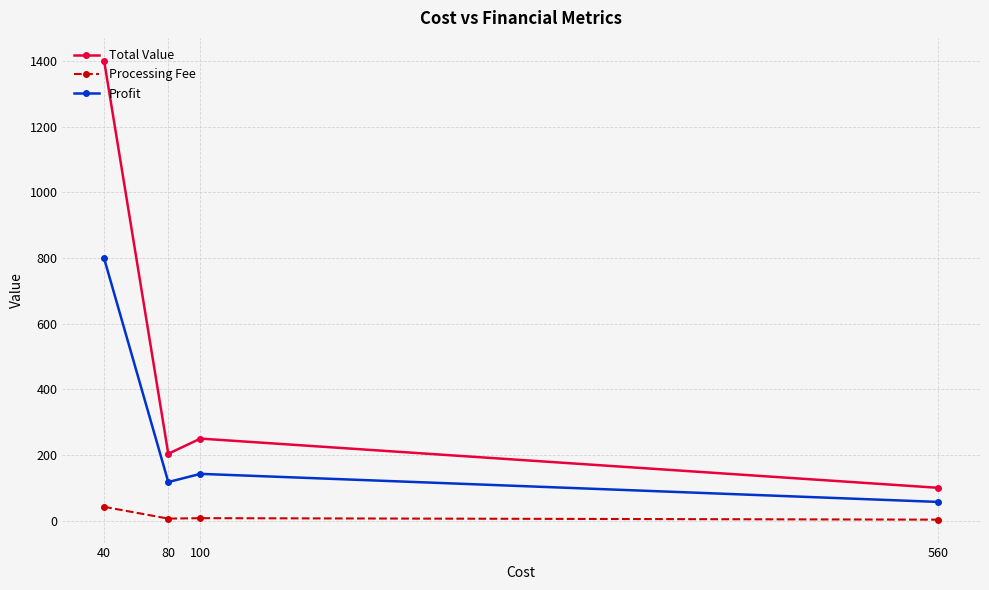

Which category has the highest value in the Processing Fee series?

40